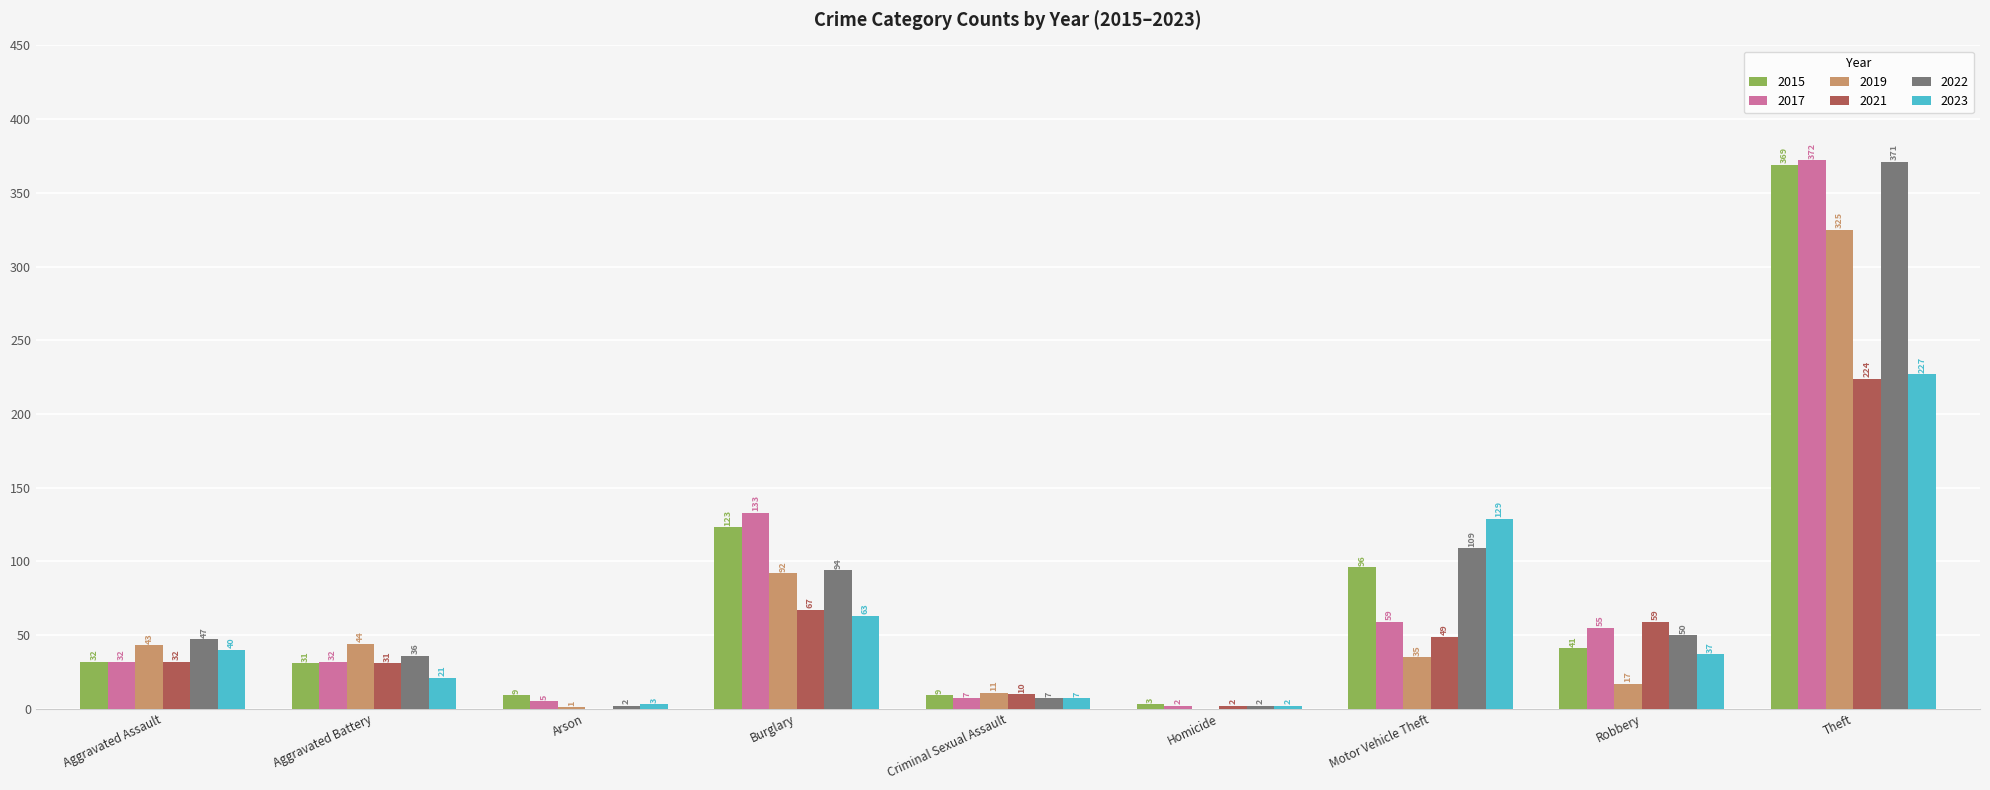

Which series has the largest total across all categories?

2022